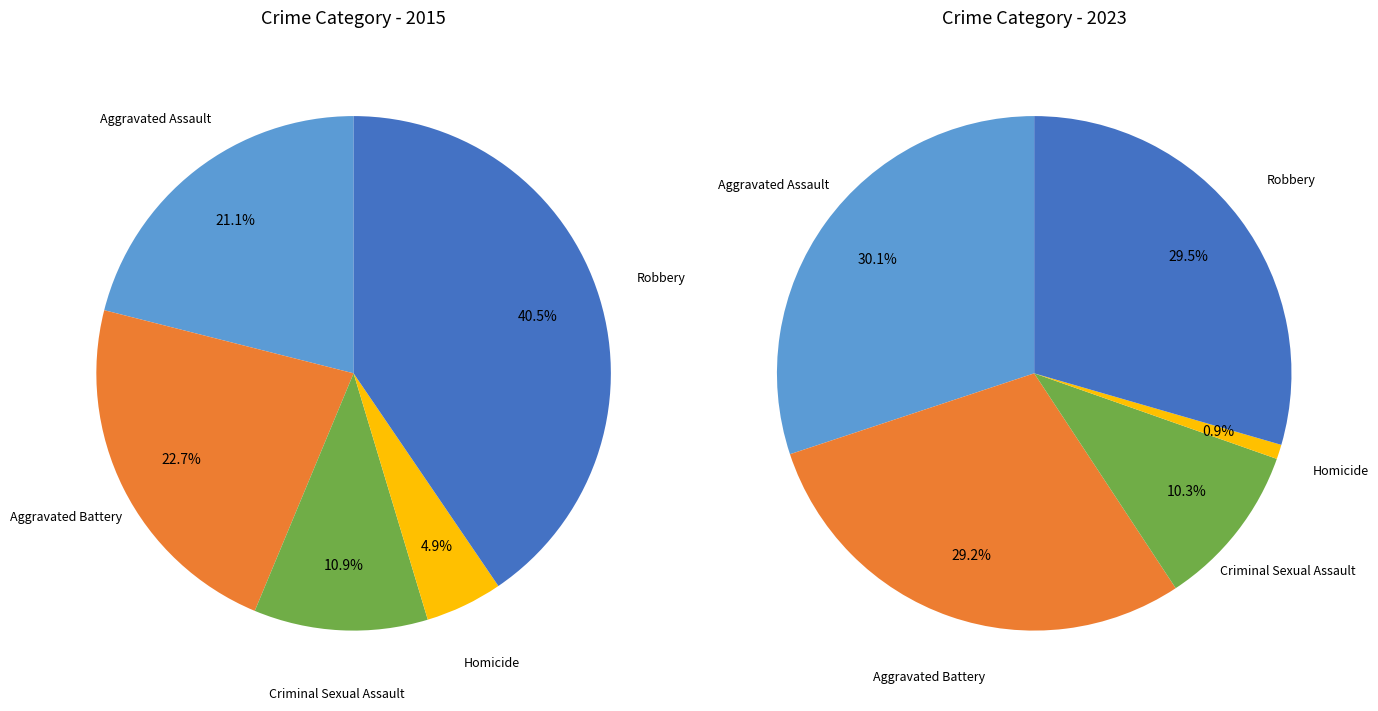

Does any single category account for the majority?

No